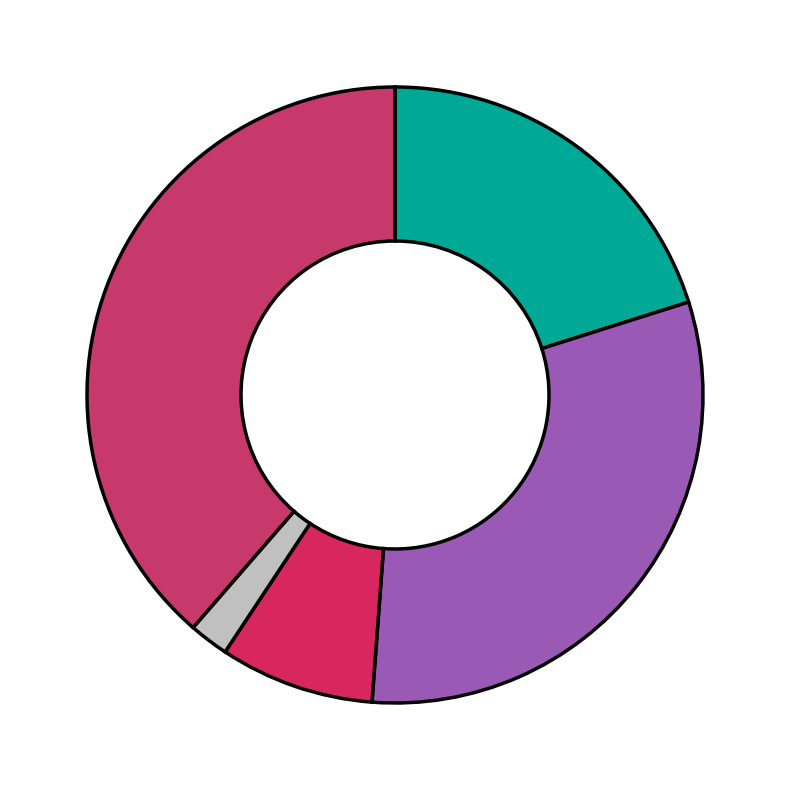

How many slices are in this pie chart?

5